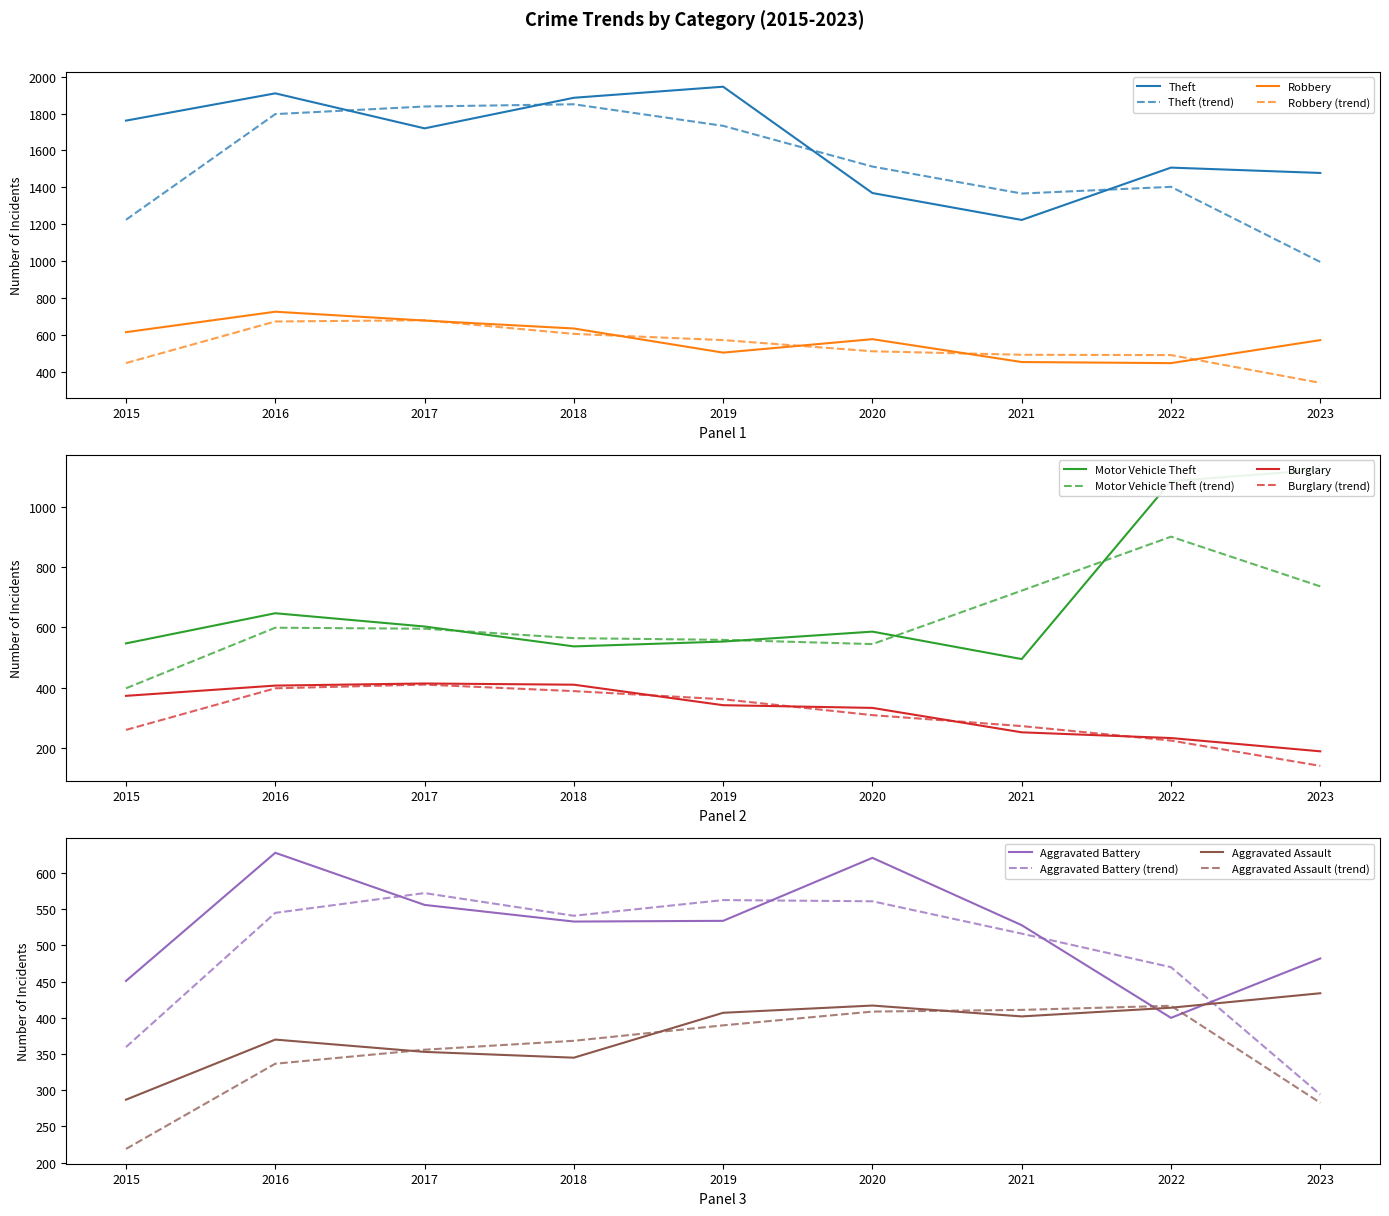

What is the highest value of the Burglary series?

414.0